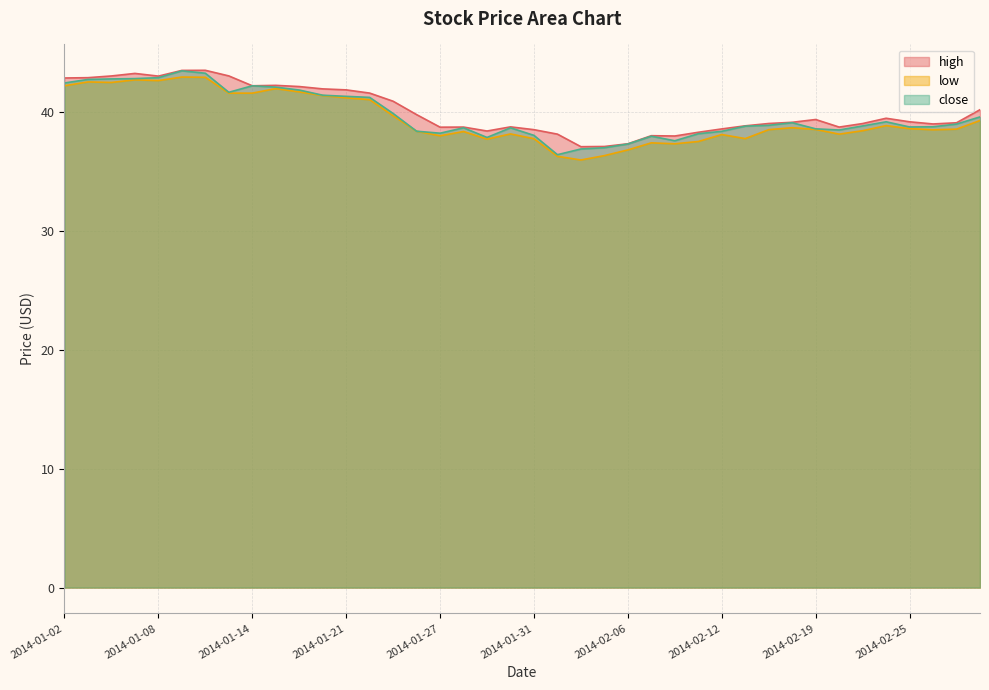

What is the value of the low point at the 2nd from the left?

42.5